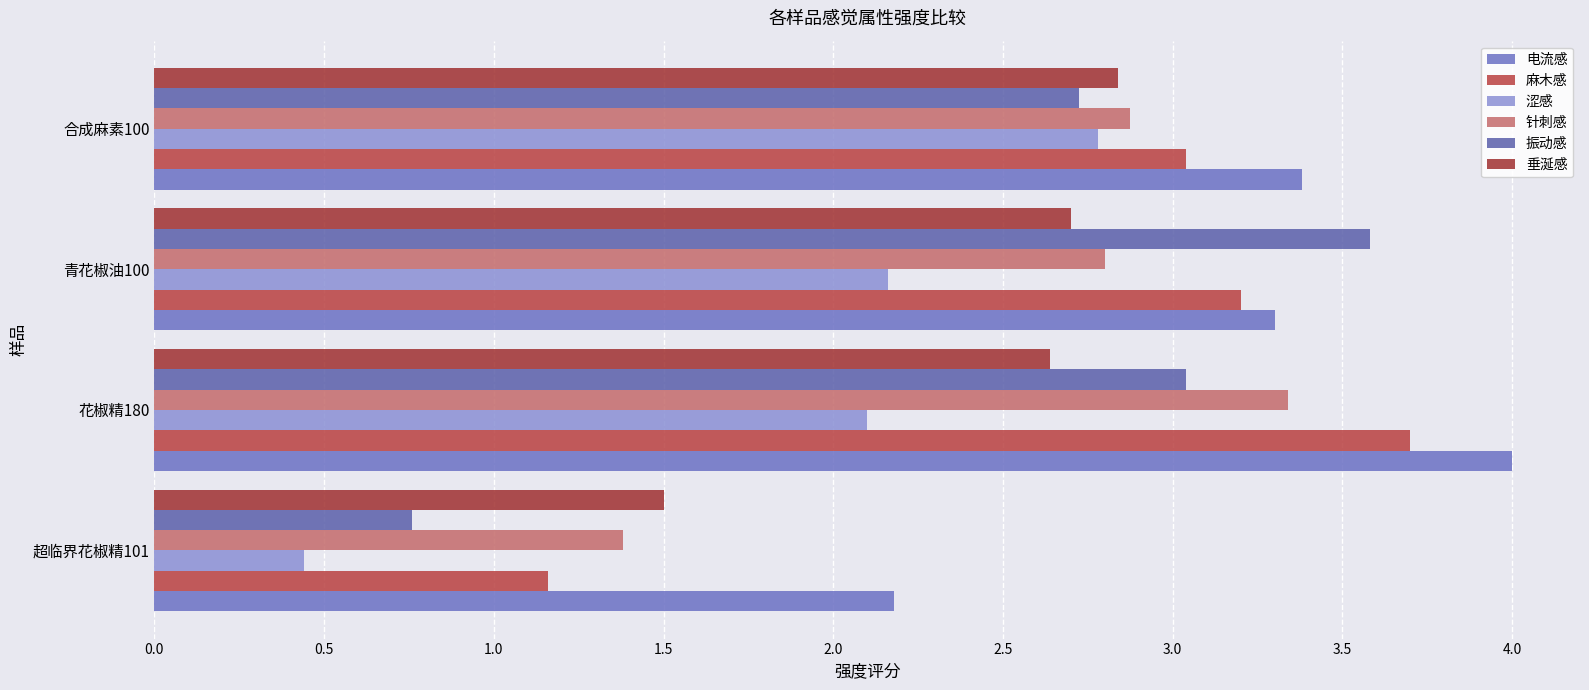

Which series has the largest total across all categories?

电流感